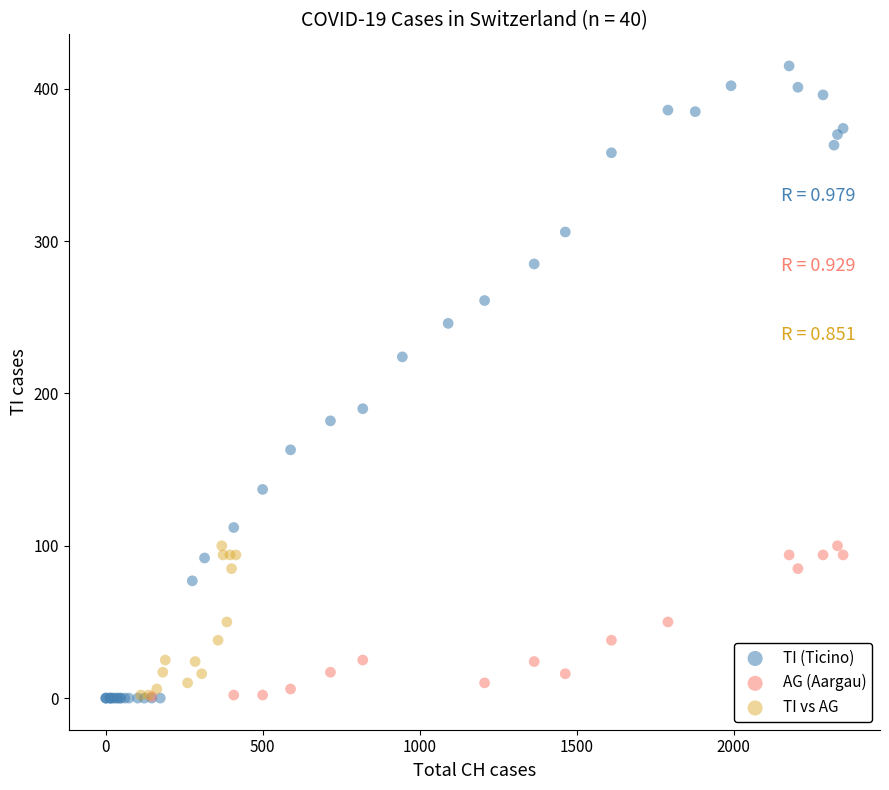

Which series contains the highest Y value?

TI (Ticino)